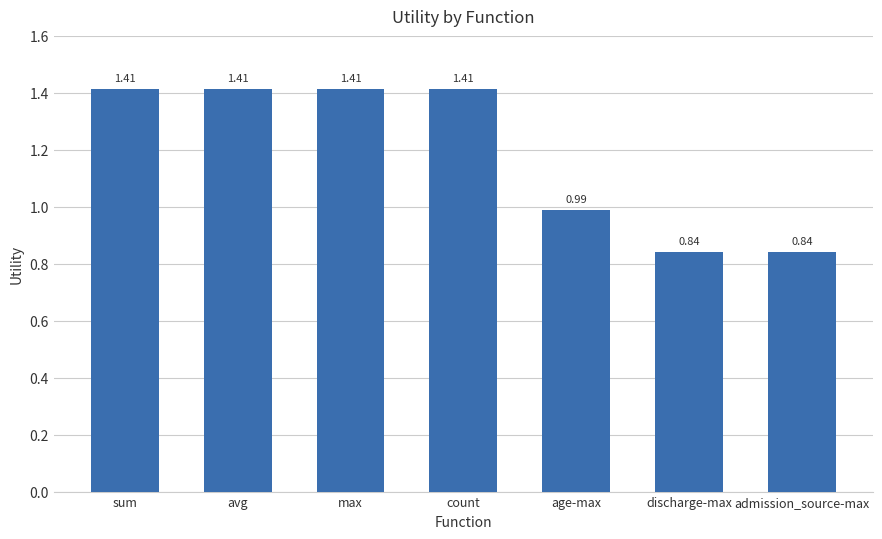

Approximately how many times larger is the value at admission_source-max compared to avg?

0.6